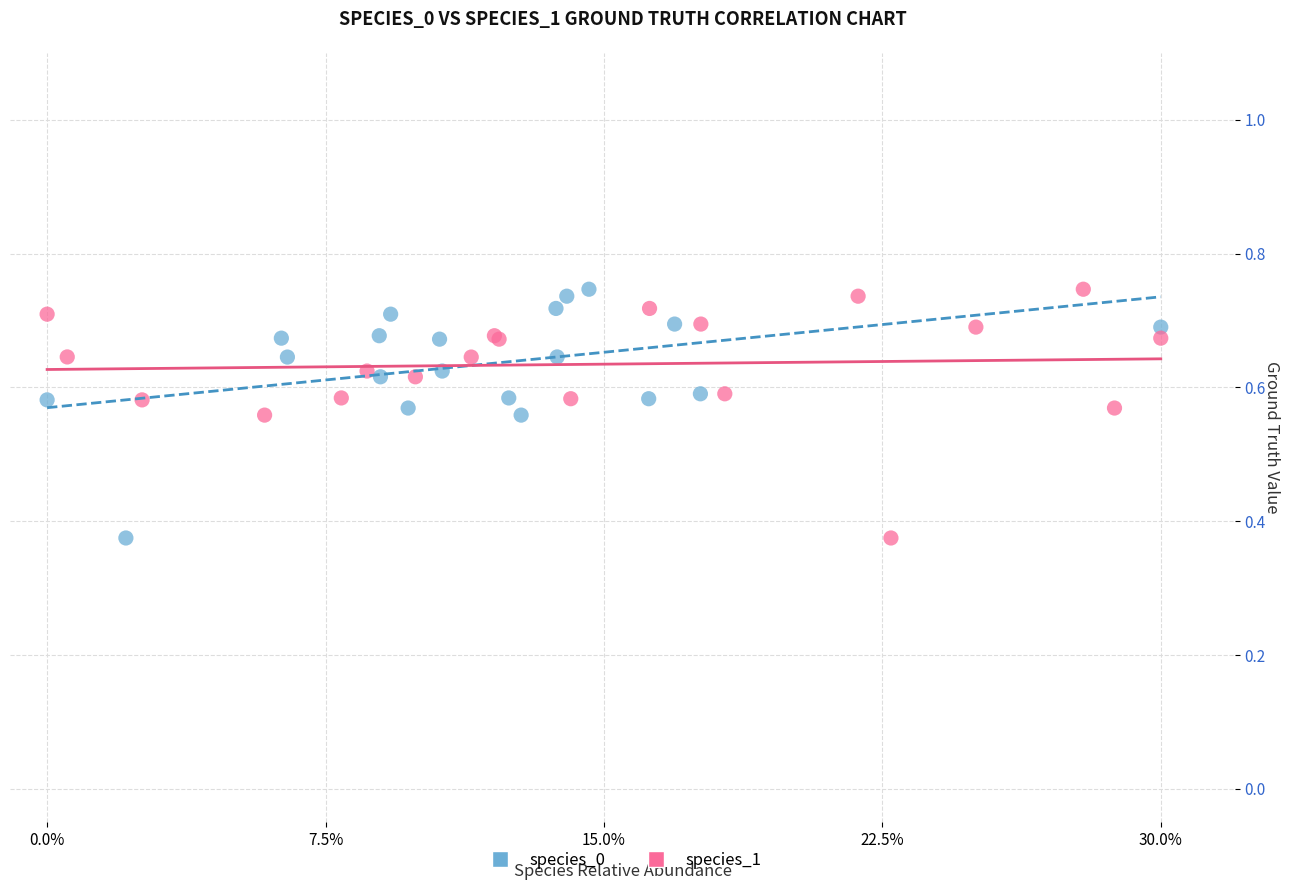

What are all the series names shown in the legend?

species_0, species_1